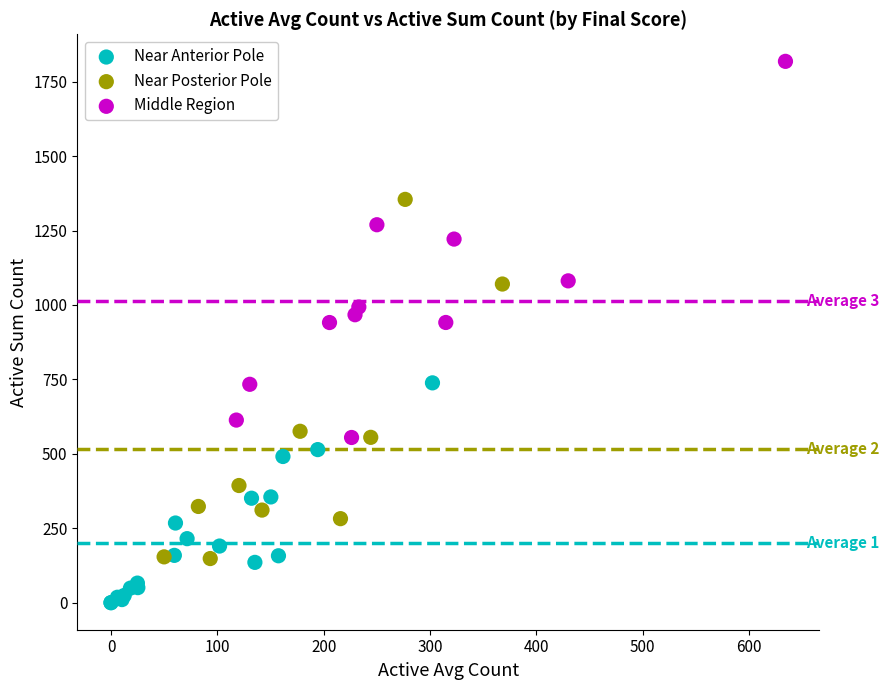

Which series contains the highest Y value?

Middle Region